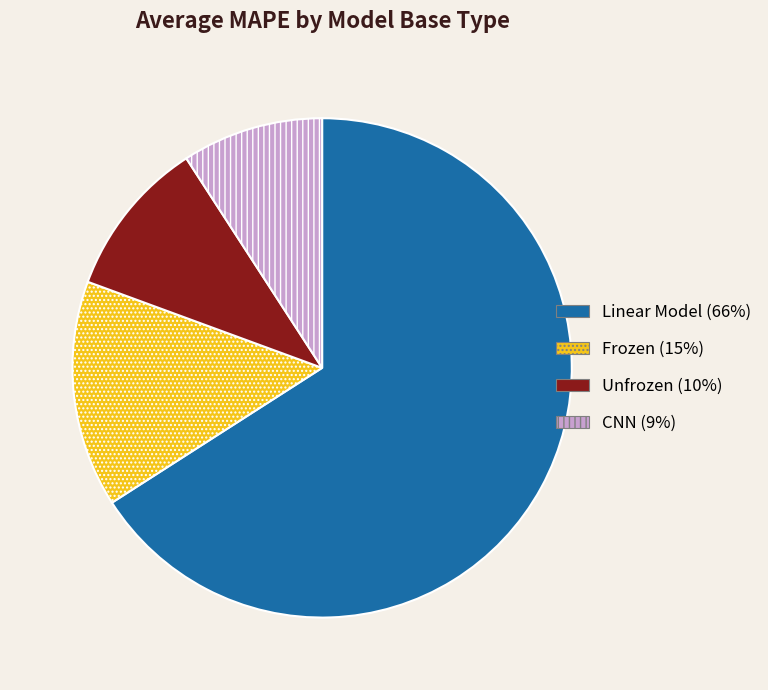

Do Frozen and Unfrozen together represent more than half of the pie?

No